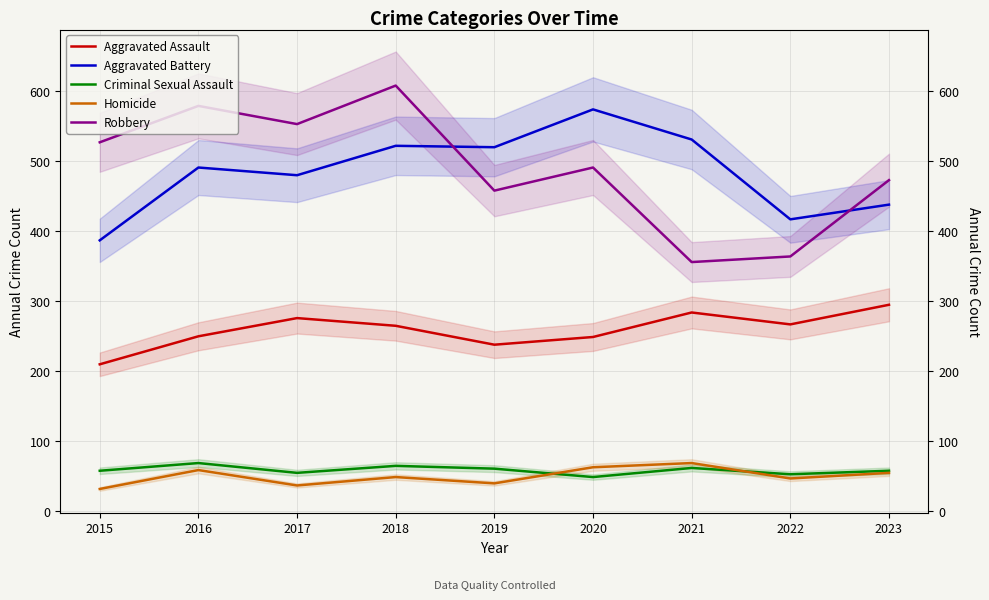

Which series has the largest total across all categories?

Robbery